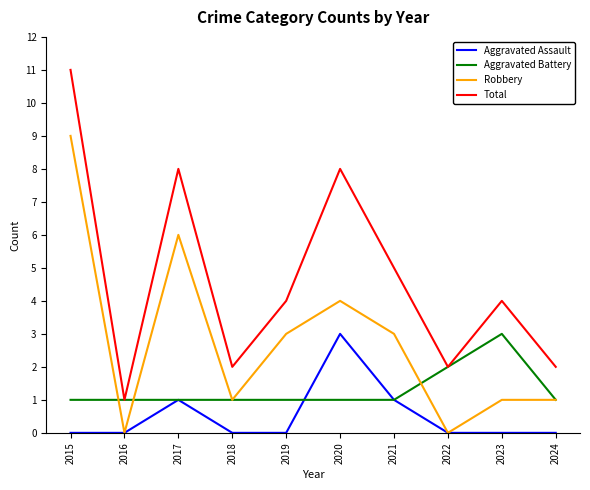

Is it true that Robbery equals 4 at 2021?

False